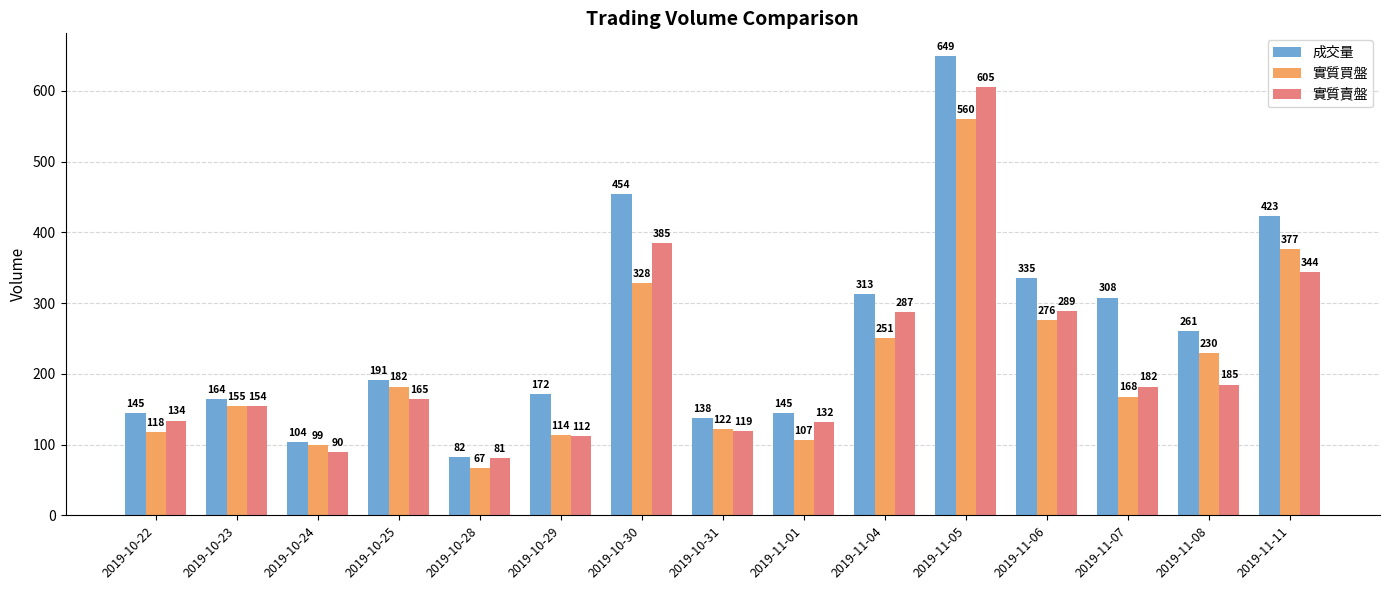

Rank the series by their maximum value, from lowest to highest.

實質買盤, 實質賣盤, 成交量